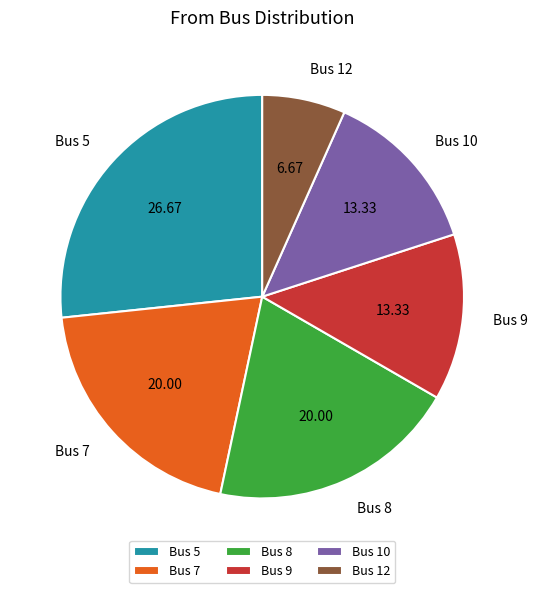

Is the sum of Bus 10 and Bus 7 greater than half?

No